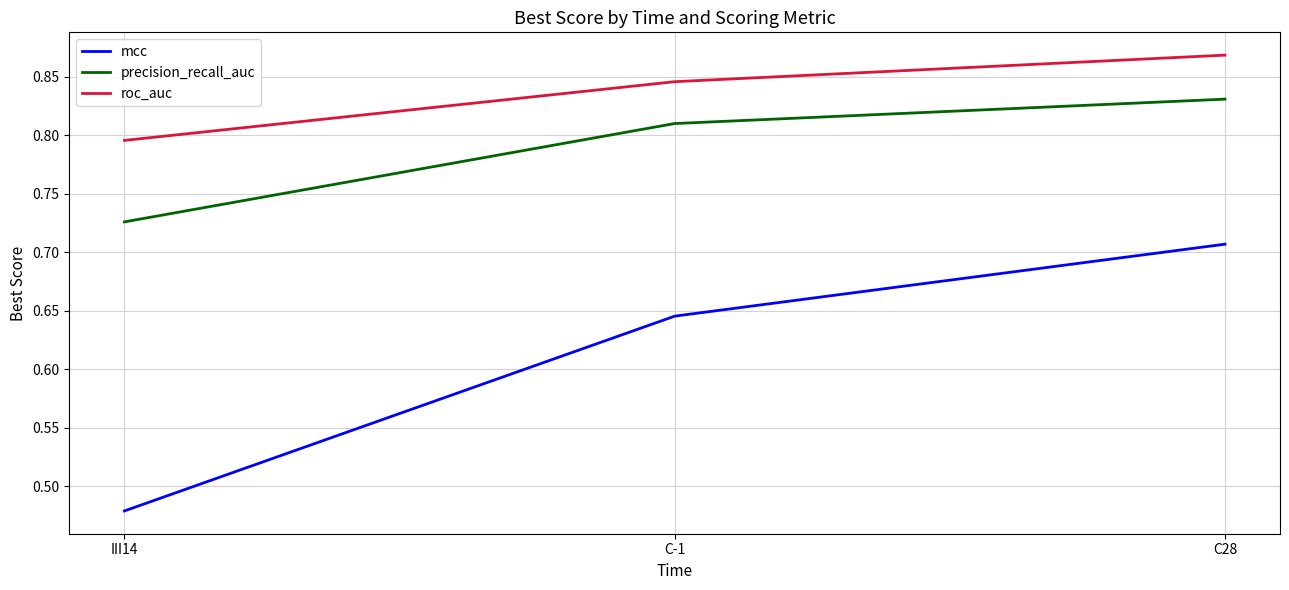

Which category has the lowest value across all series?

III14